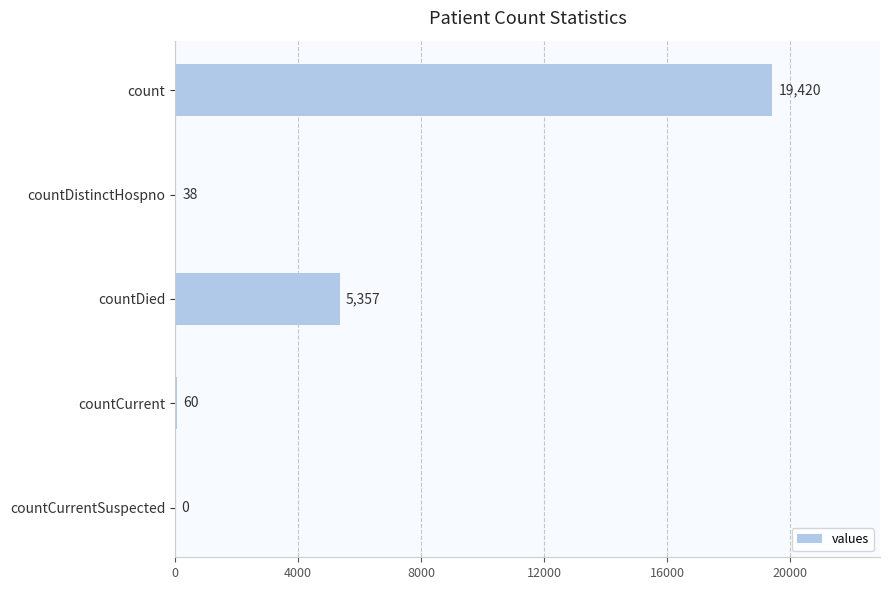

Reading top to bottom, extract all data points from this chart.

count=19420	countDistinctHospno=38	countDied=5357	countCurrent=60	countCurrentSuspected=0